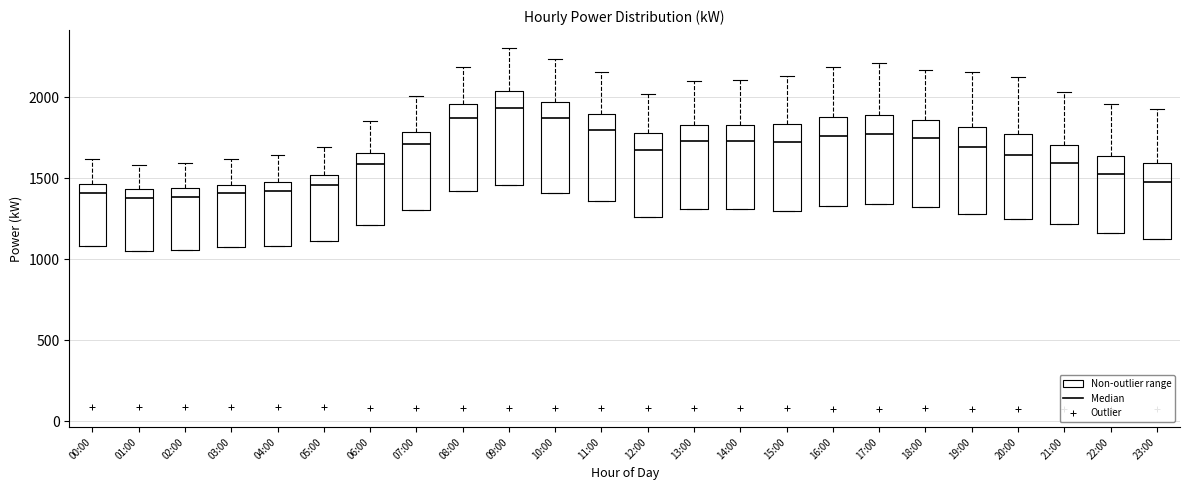

Reading left to right, transcribe this box plot: for each box, give where its median line is, the range the box spans, and where its two whiskers end, as read against the y-axis. The values are not printed on the chart, so give them approximately, as read against the axis.

00:00: median 1400, box 1100 to 1450, whiskers 1100 to 1600
01:00: median 1400, box 1050 to 1450, whiskers 1050 to 1600
02:00: median 1400, box 1050 to 1450, whiskers 1050 to 1600
03:00: median 1400, box 1100 to 1450, whiskers 1100 to 1600
04:00: median 1400, box 1100 to 1500, whiskers 1100 to 1650
05:00: median 1450, box 1100 to 1500, whiskers 1100 to 1700
06:00: median 1600, box 1200 to 1650, whiskers 1200 to 1850
07:00: median 1700, box 1300 to 1800, whiskers 1300 to 2000
08:00: median 1850, box 1400 to 1950, whiskers 1400 to 2200
09:00: median 1950, box 1450 to 2050, whiskers 1450 to 2300
10:00: median 1850, box 1400 to 1950, whiskers 1400 to 2250
11:00: median 1800, box 1350 to 1900, whiskers 1350 to 2150
12:00: median 1700, box 1250 to 1800, whiskers 1250 to 2000
13:00: median 1750, box 1300 to 1850, whiskers 1300 to 2100
14:00: median 1750, box 1300 to 1850, whiskers 1300 to 2100
15:00: median 1700, box 1300 to 1850, whiskers 1300 to 2150
16:00: median 1750, box 1350 to 1900, whiskers 1350 to 2200
17:00: median 1750, box 1350 to 1900, whiskers 1350 to 2200
18:00: median 1750, box 1300 to 1850, whiskers 1300 to 2150
19:00: median 1700, box 1300 to 1800, whiskers 1300 to 2150
20:00: median 1650, box 1250 to 1750, whiskers 1250 to 2150
21:00: median 1600, box 1200 to 1700, whiskers 1200 to 2050
22:00: median 1550, box 1150 to 1650, whiskers 1150 to 1950
23:00: median 1500, box 1150 to 1600, whiskers 1150 to 1950